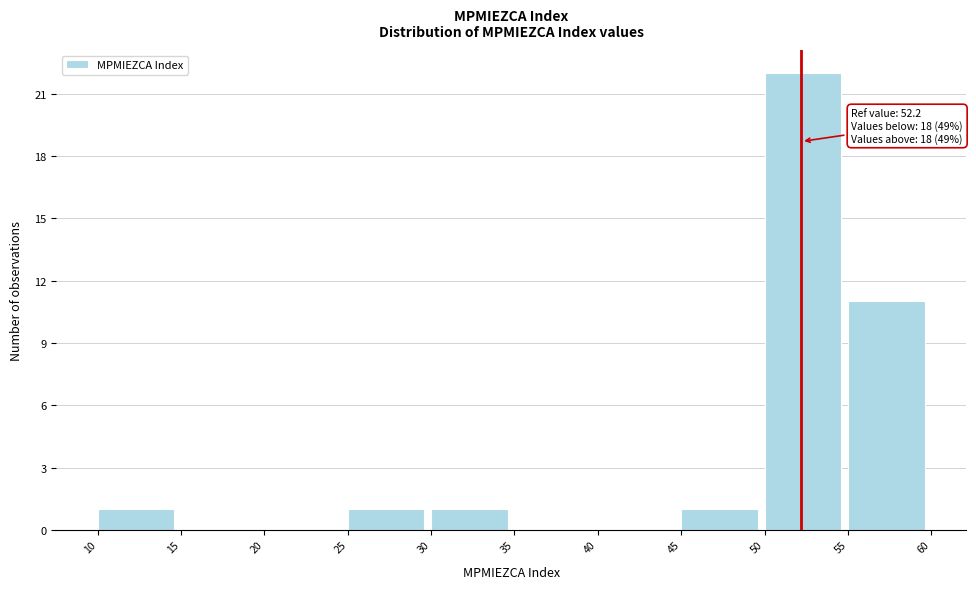

Over which range of the x-axis is the bar tallest?

50 to 55